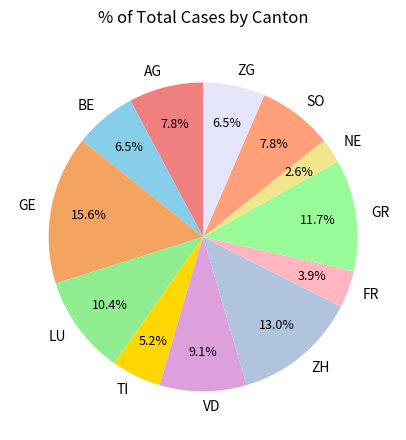

Does BE represent more than half of the total?

No